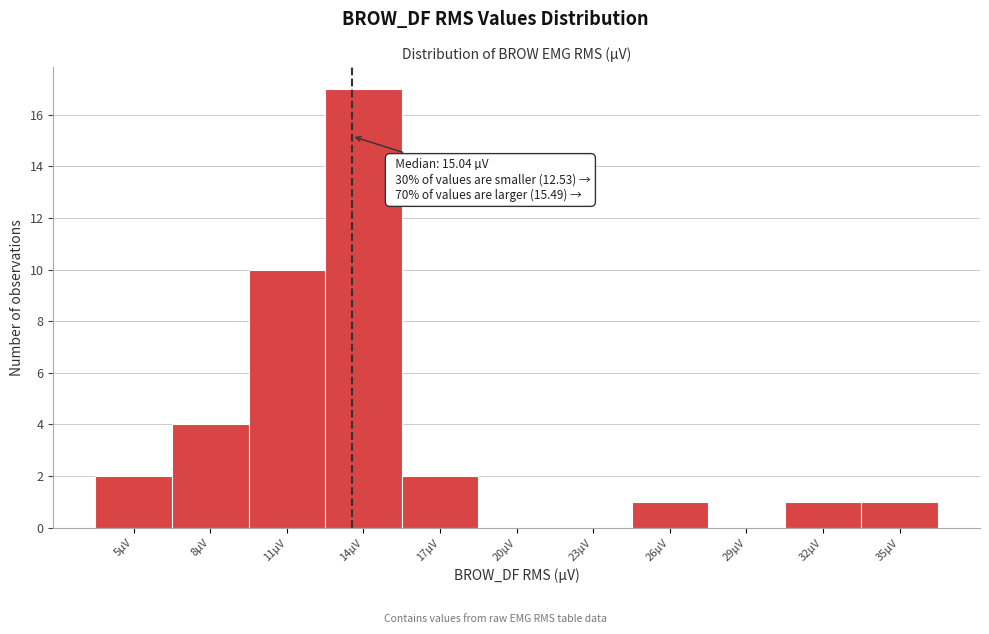

Reading right to left, list all the values displayed in this chart.

35µV=1	32µV=1	29µV=0	26µV=1	23µV=0	20µV=0	17µV=2	14µV=17	11µV=10	8µV=4	5µV=2